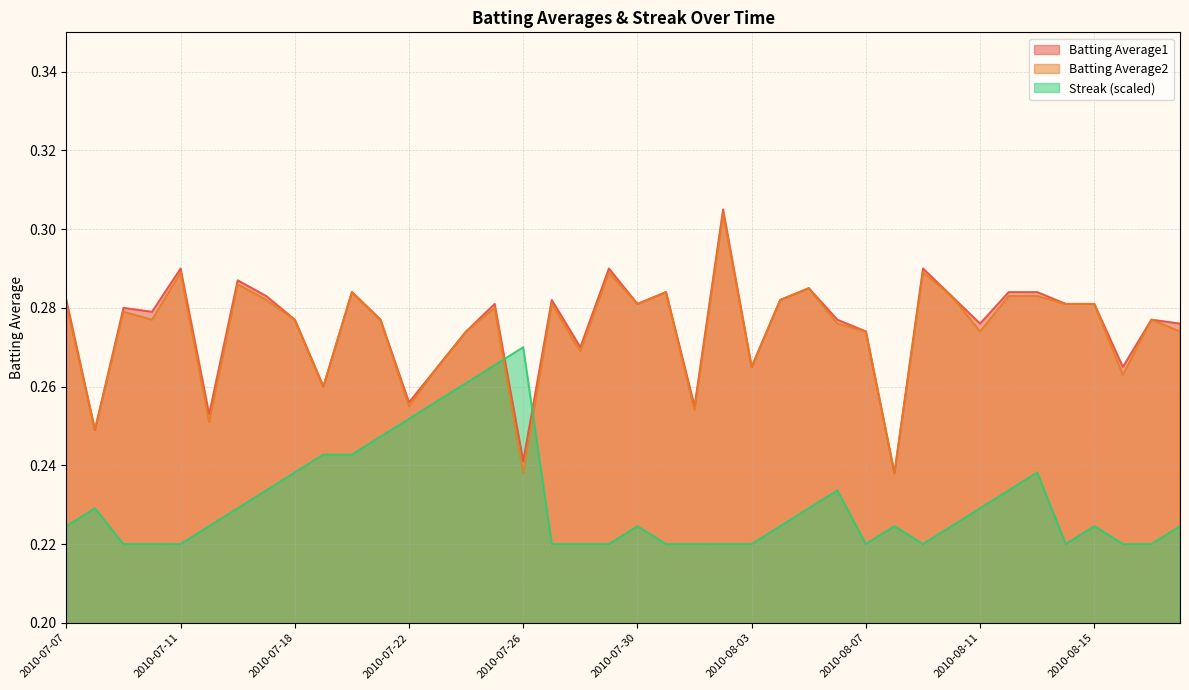

Which has a higher value, 2010-08-01 or 2010-07-08?

2010-08-01